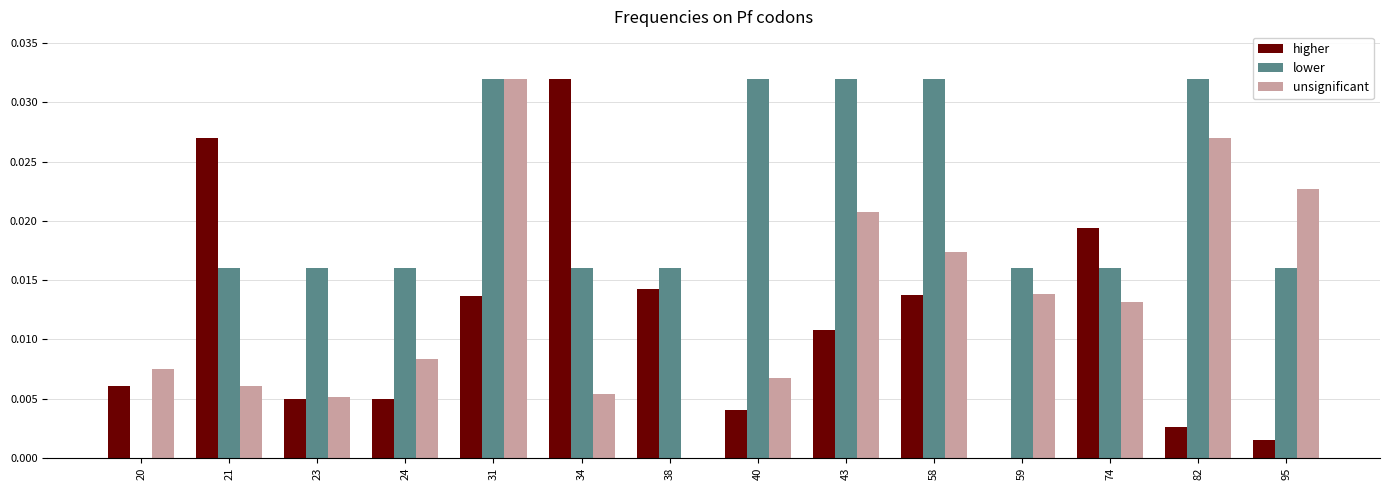

Which series has the largest total across all categories?

lower